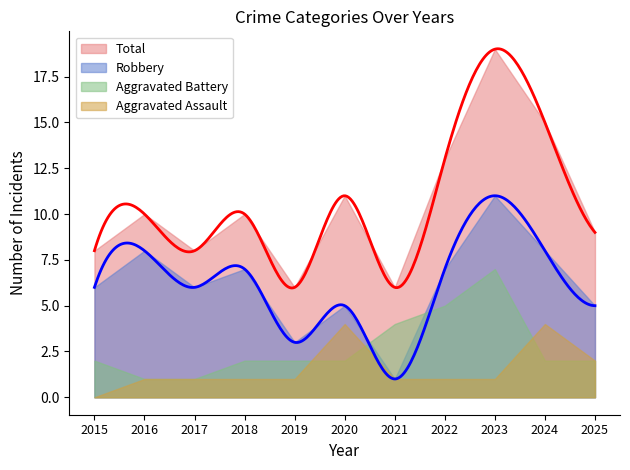

What is the difference between the highest and lowest values at 2018?

9